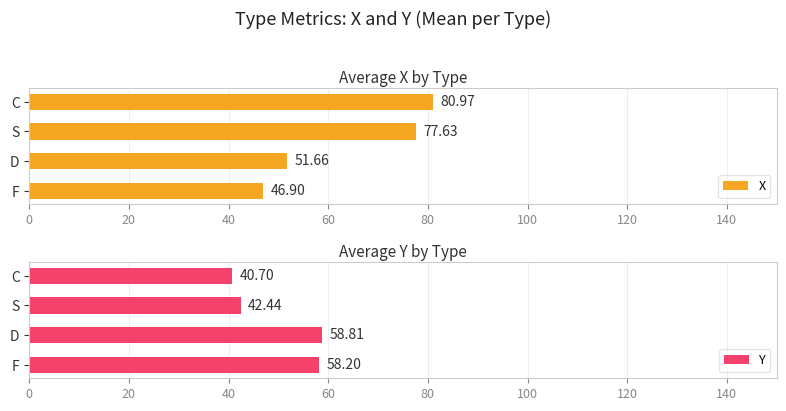

What is the maximum value shown in the chart?

81.0